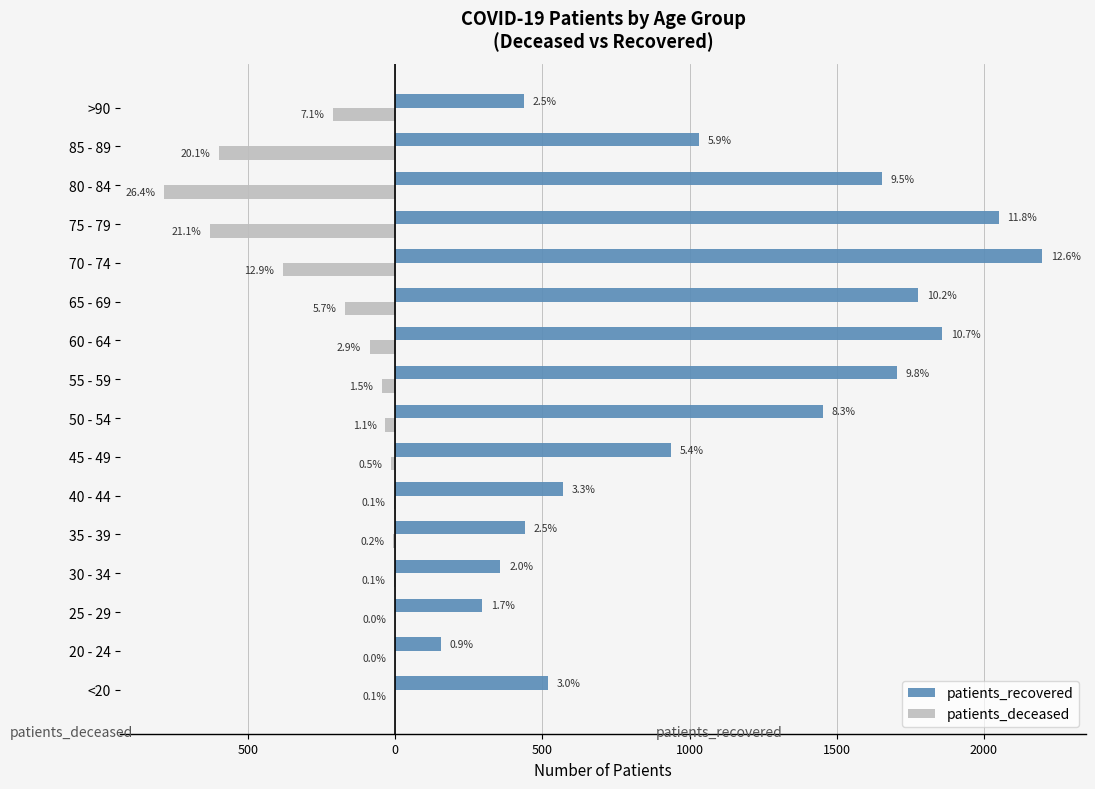

At which category is the sum across all series the highest?

70 - 74